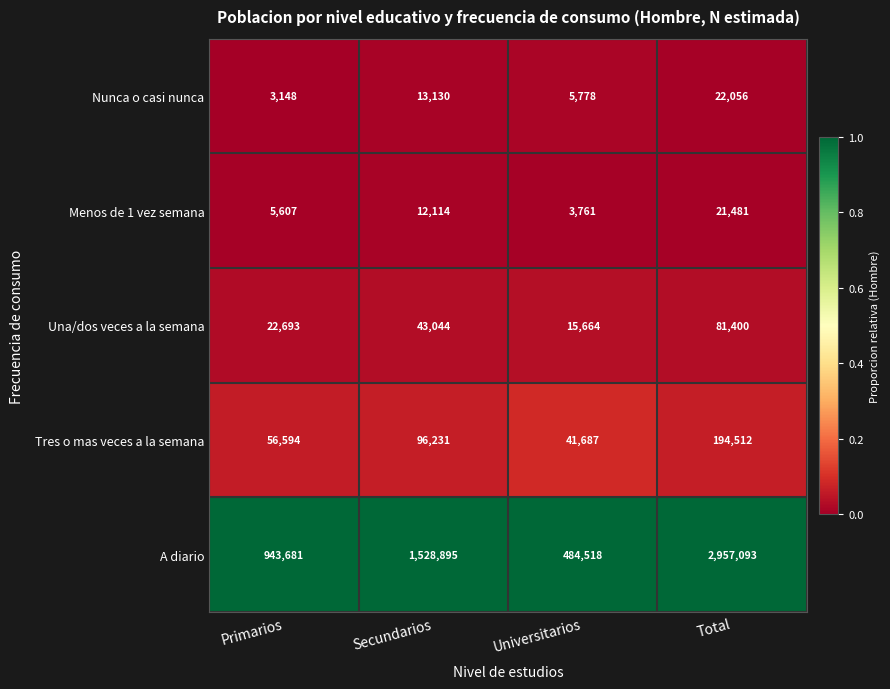

Reading right to left, what are all the values shown in this chart?

Nunca o casi nunca: Total=22056	Universitarios=5778	Secundarios=13130	Primarios=3148
Menos de 1 vez semana: Total=21481	Universitarios=3761	Secundarios=12114	Primarios=5607
Una/dos veces a la semana: Total=81400	Universitarios=15664	Secundarios=43044	Primarios=22693
Tres o mas veces a la semana: Total=194512	Universitarios=41687	Secundarios=96231	Primarios=56594
A diario: Total=2957093	Universitarios=484518	Secundarios=1528895	Primarios=943681